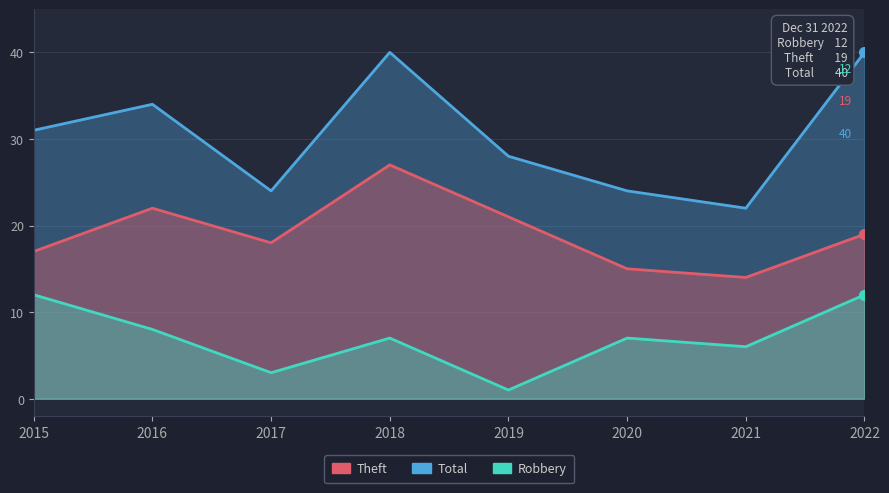

The Total series shows 28 at 2019. True or false?

True